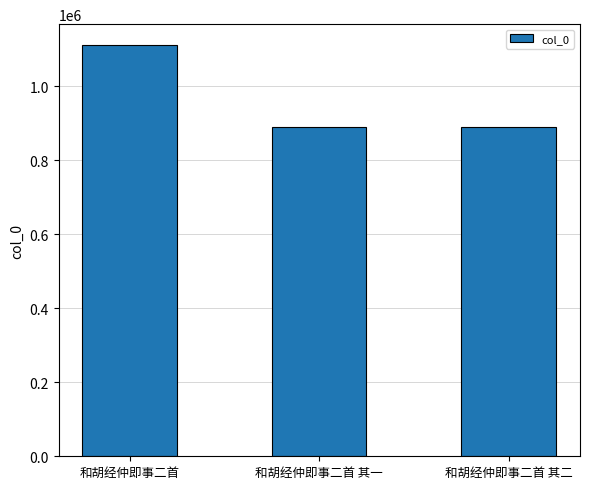

What is the difference between the values at 和胡经仲即事二首 其一 and 和胡经仲即事二首 其二?

1